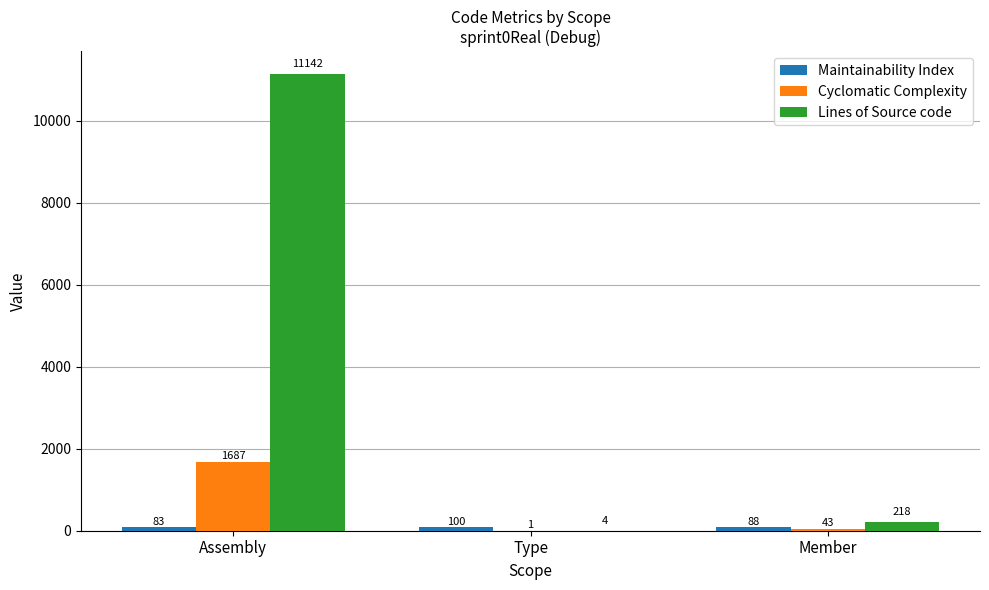

Which category has the highest value across all series?

Assembly